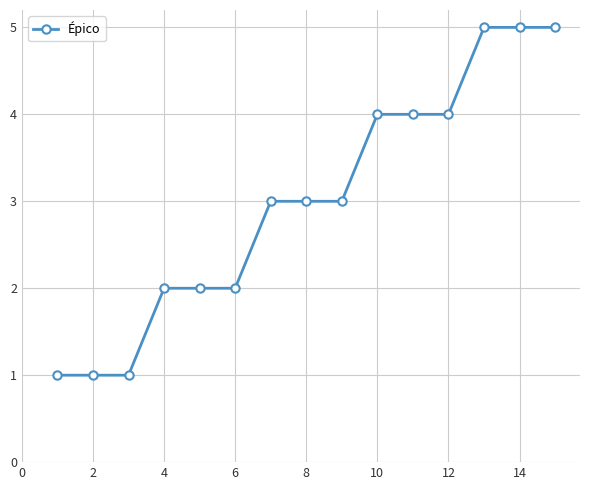

What is the difference between the maximum and minimum values?

4